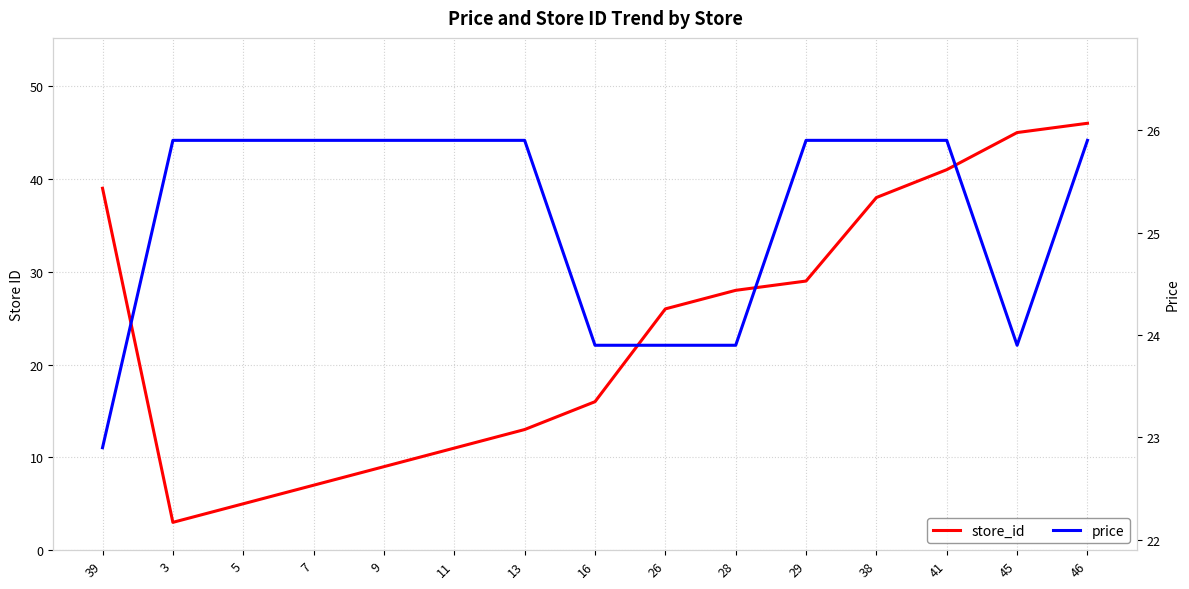

Between 7 and 39, which is larger?

39